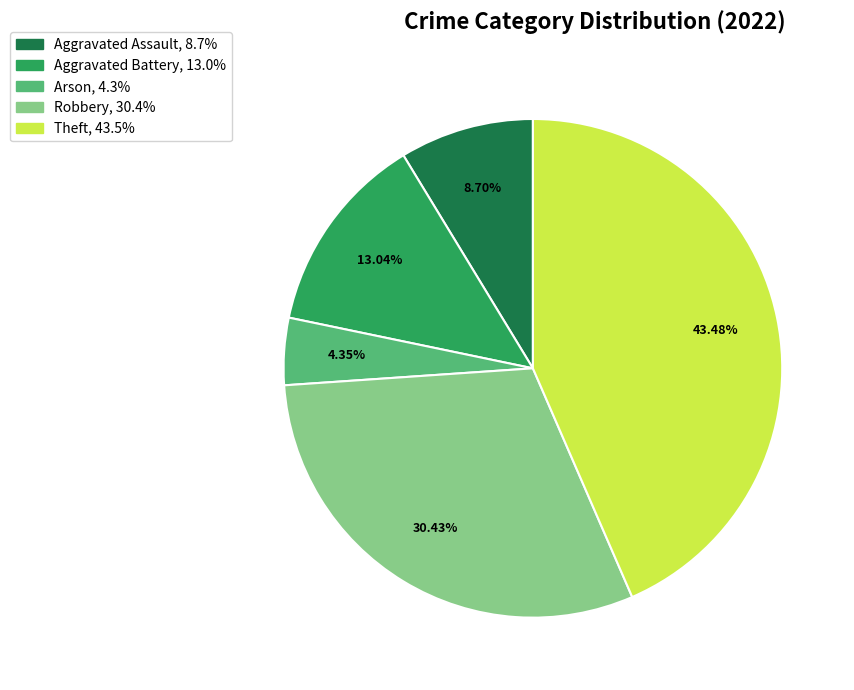

Does Theft account for over 50% of the chart?

No